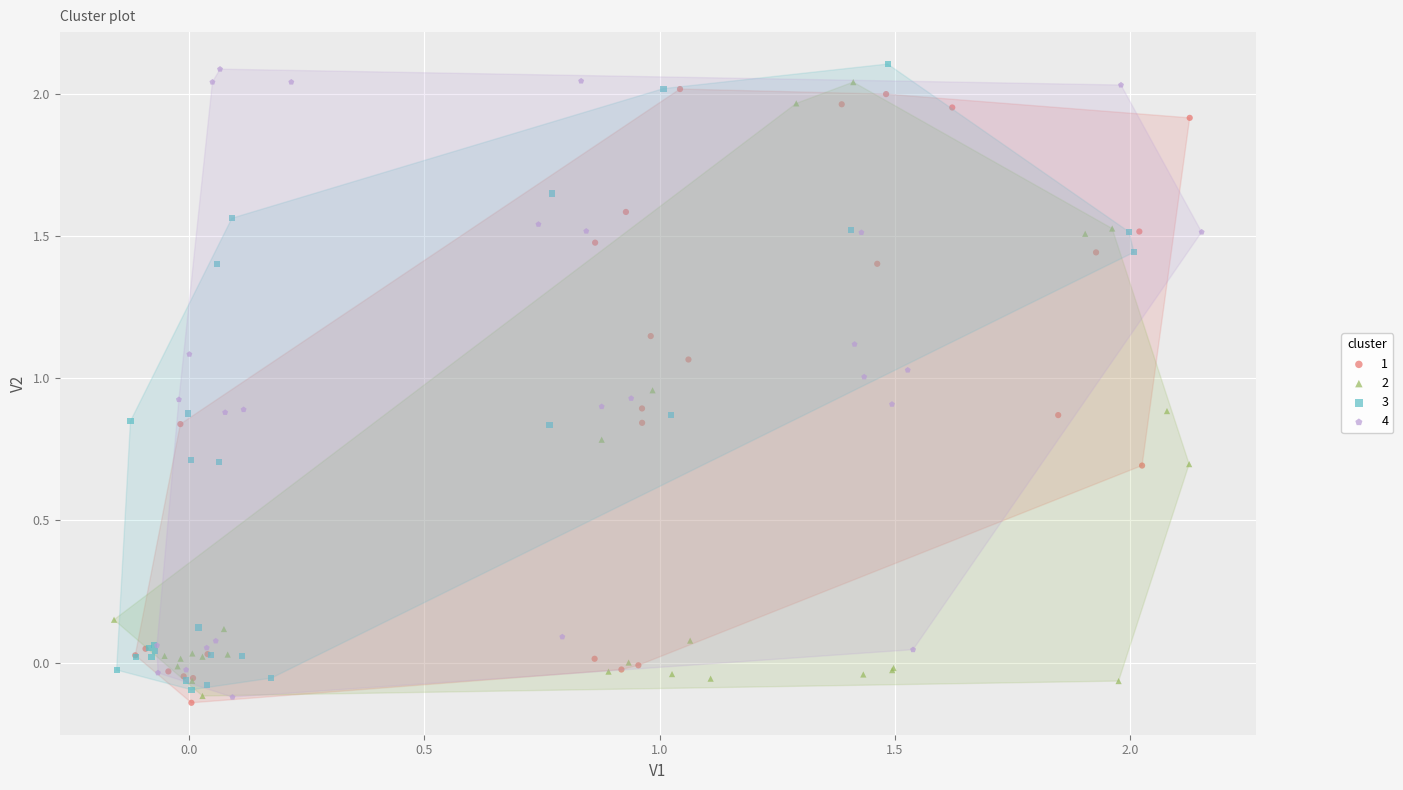

What are all the series names shown in the legend?

1, 2, 3, 4